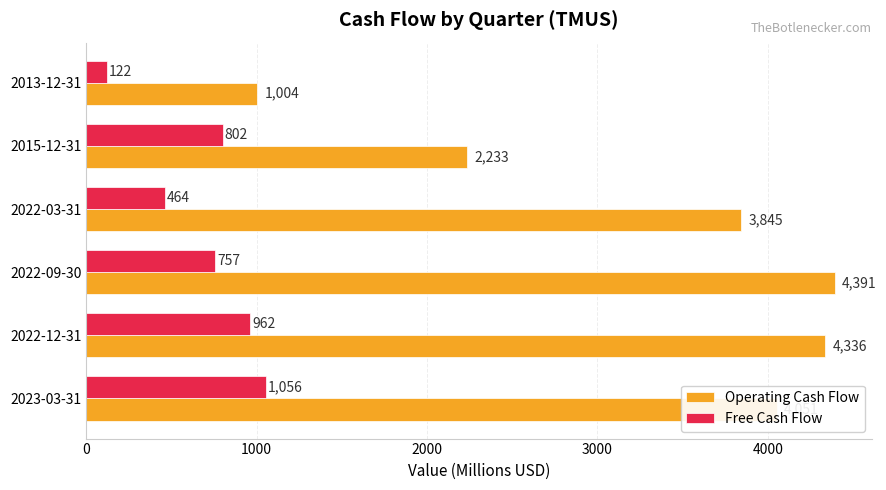

List the series in order of their overall mean, lowest first.

Free Cash Flow, Operating Cash Flow